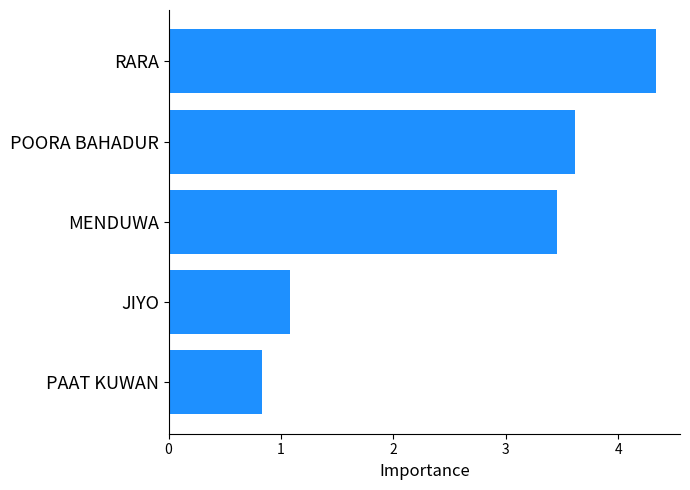

What is the difference between the maximum and minimum values?

3.5